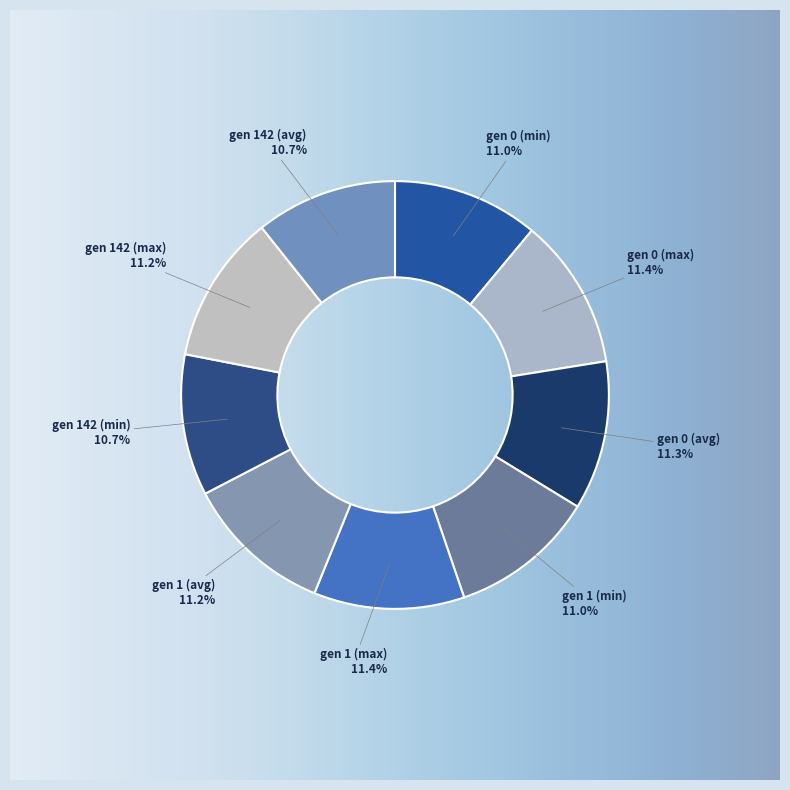

What is the smallest slice in the pie chart?

gen 142 (min)